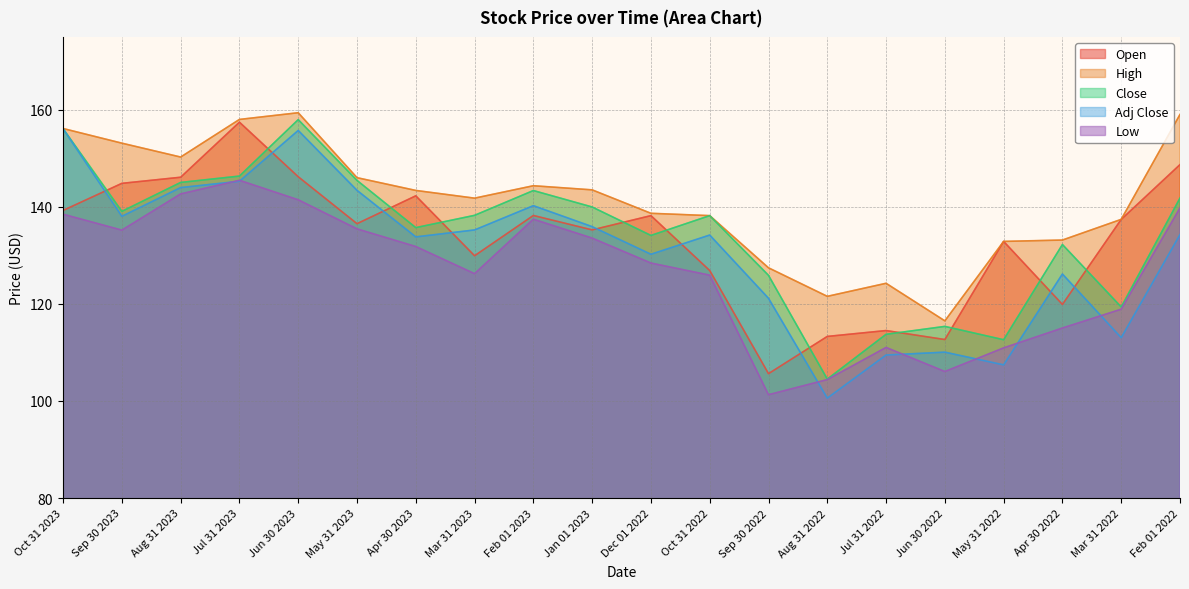

Which label corresponds to the smallest value in the chart?

Aug 31 2022